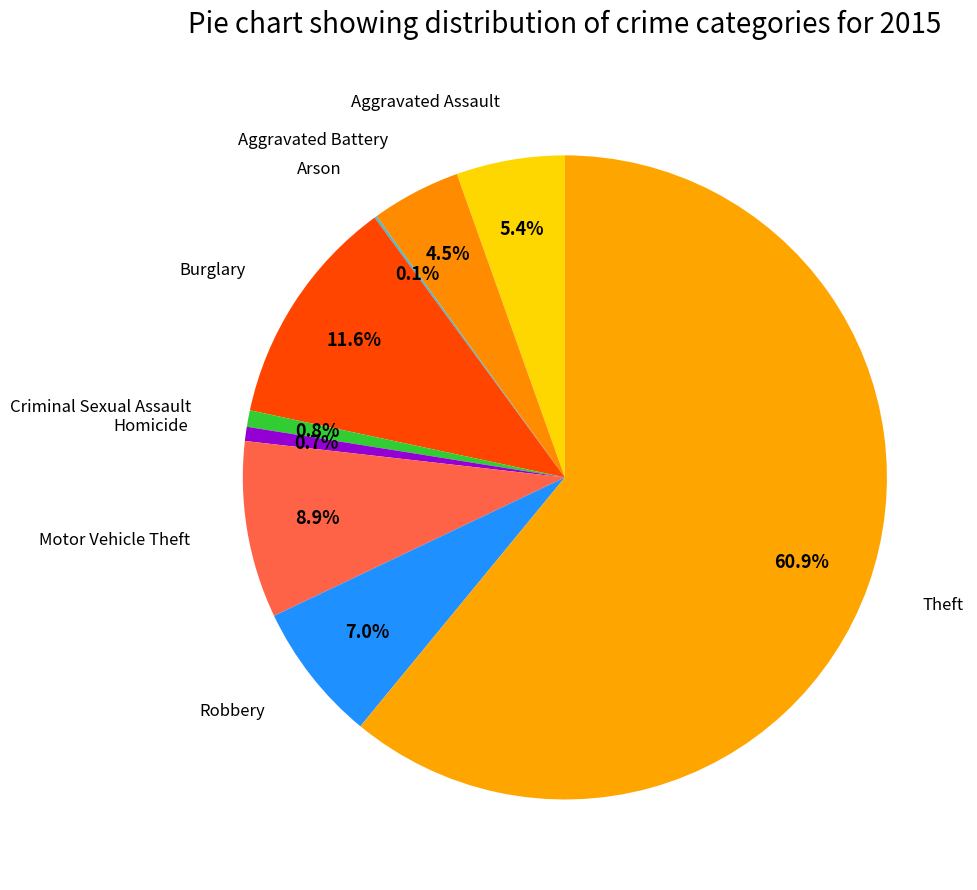

To the nearest percent, what is the difference between the largest and smallest slice percentages?

61%